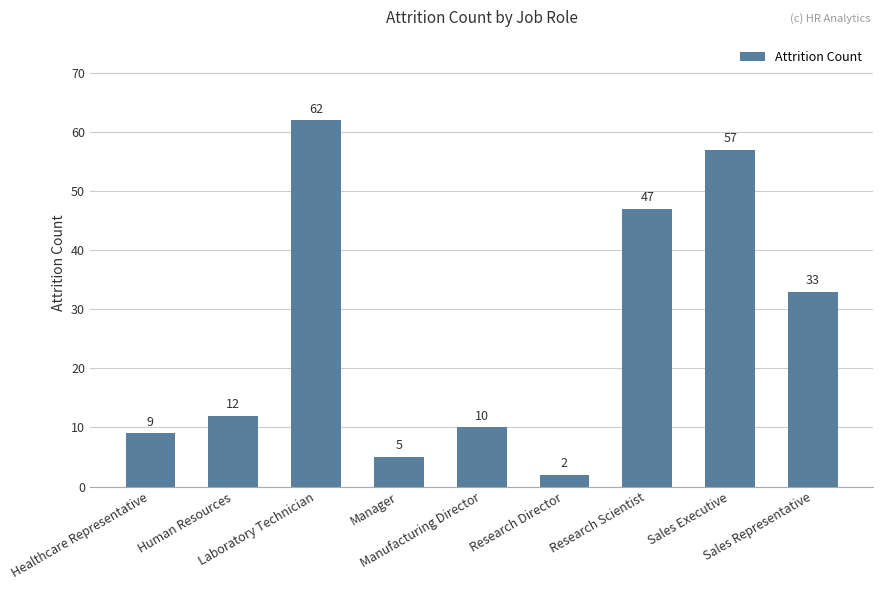

Reading left to right, what are all the values shown in this chart?

9	12	62	5	10	2	47	57	33